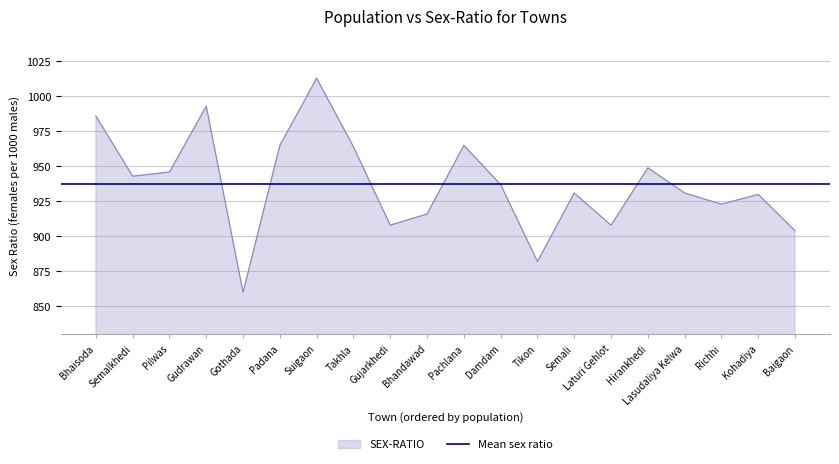

What is the label of the 17th point from the left?

Lasudaliya Kelwa